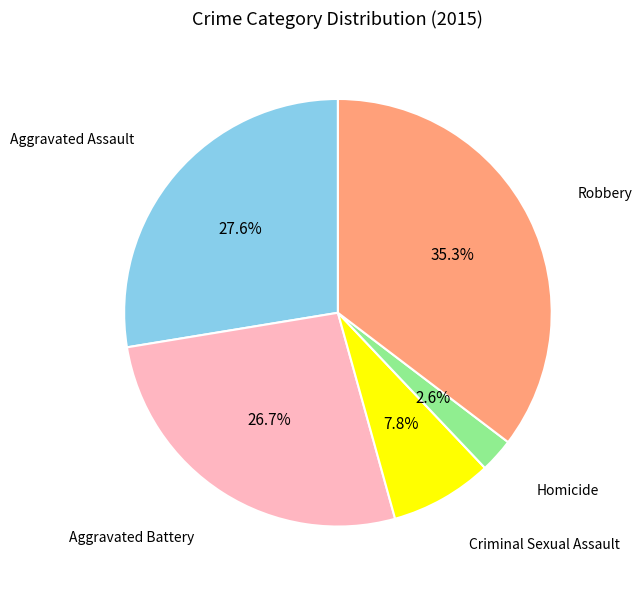

Is there a majority slice in this chart?

No